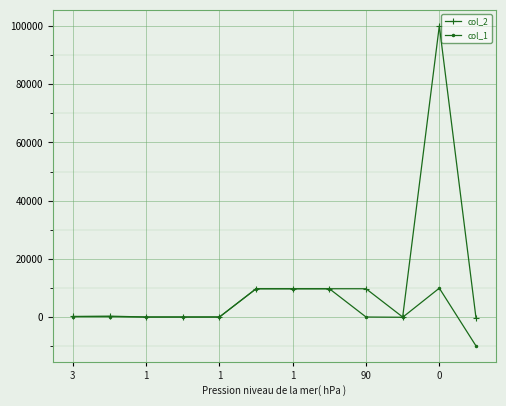

What is the maximum value shown in the chart?

99999